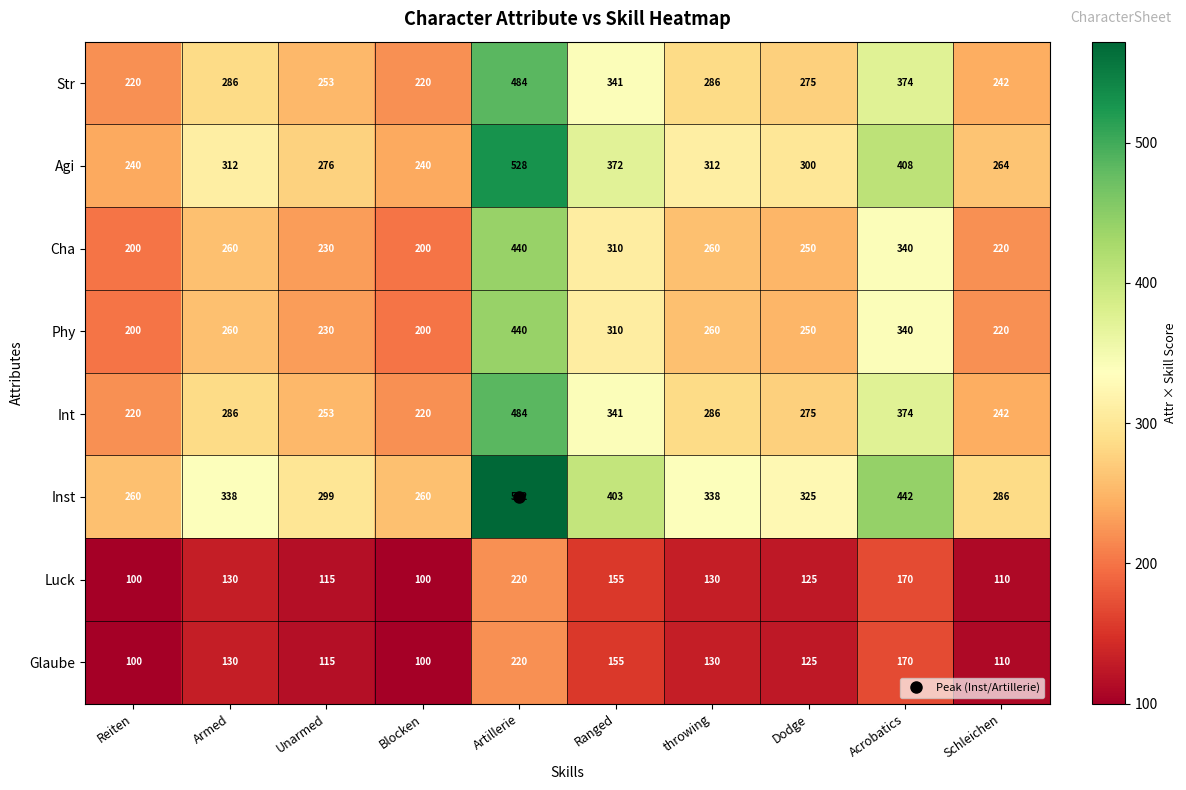

At which category is the sum across all series the highest?

Artillerie